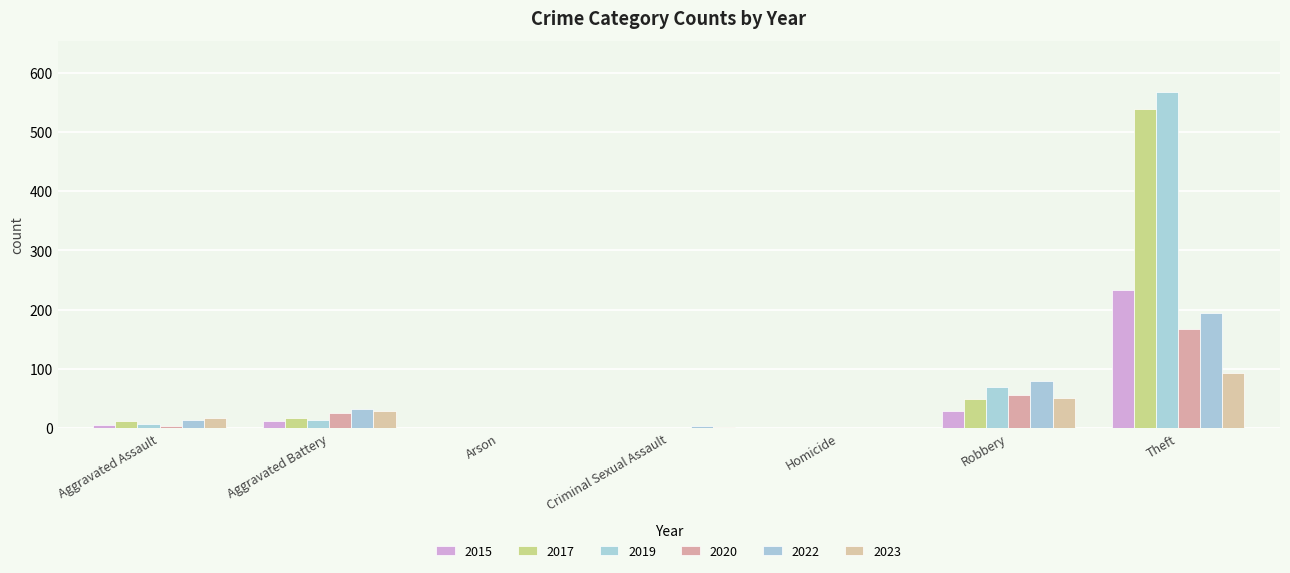

What is the label of the 4th bar from the left?

Criminal Sexual Assault